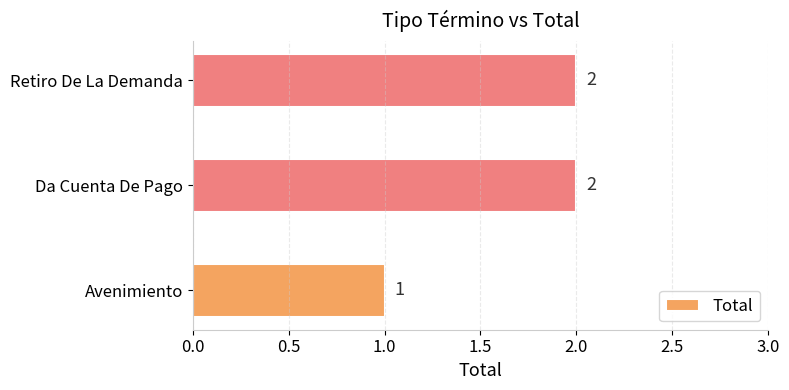

Which category has the lowest value across all series?

Avenimiento